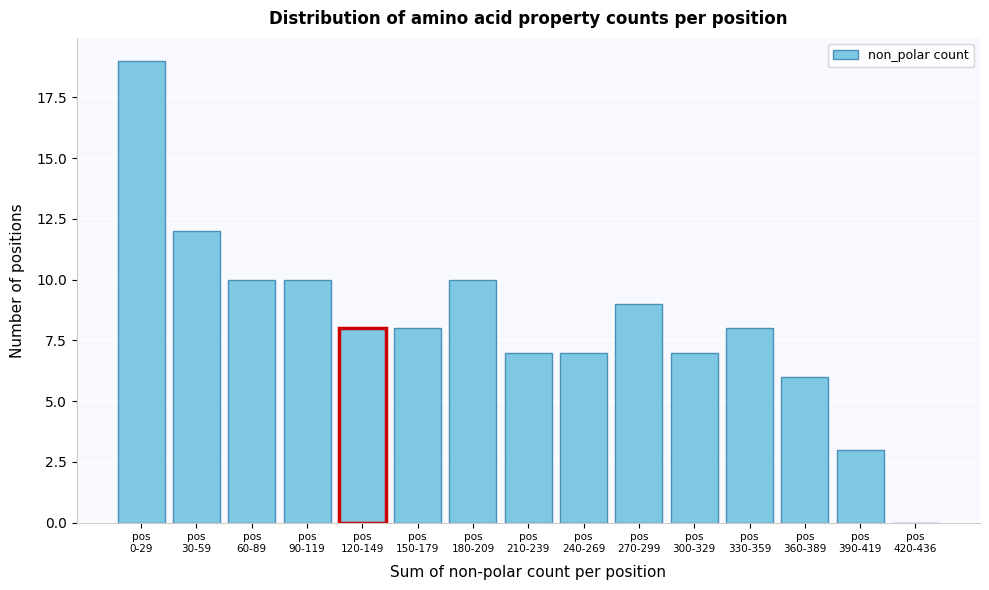

What is the greatest value displayed?

19